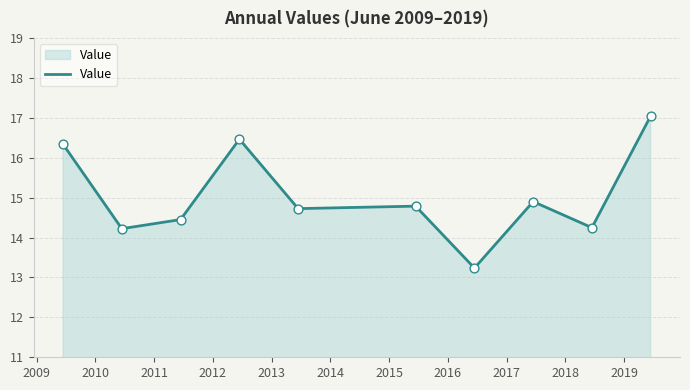

What is the maximum value shown in the chart?

17.0